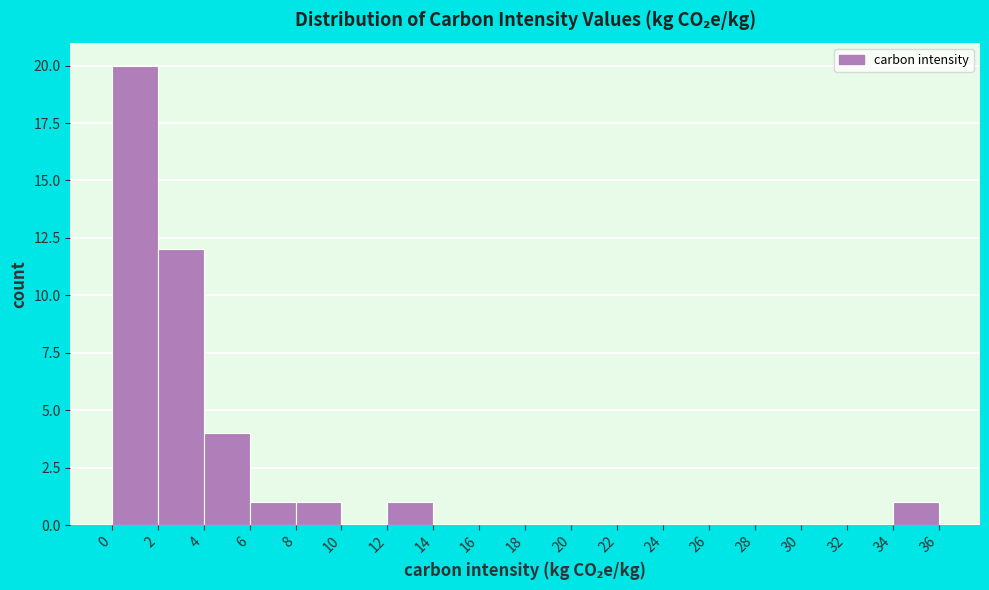

Which range on the x-axis has the tallest bar?

0 to 2